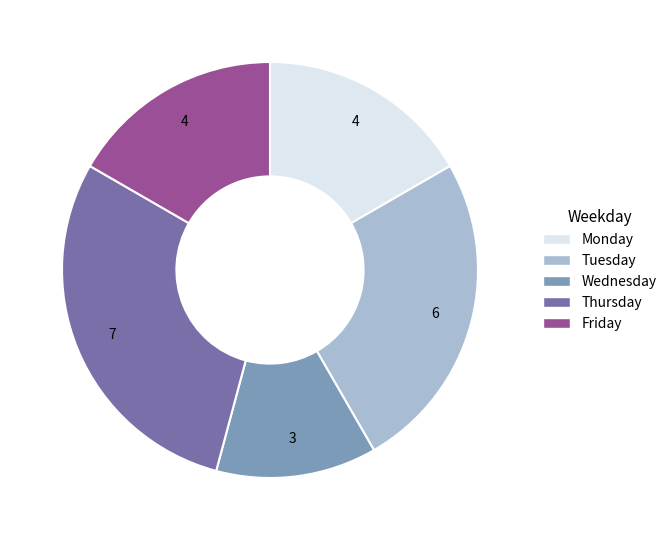

Is it true that Wednesday is 3% of the pie?

False